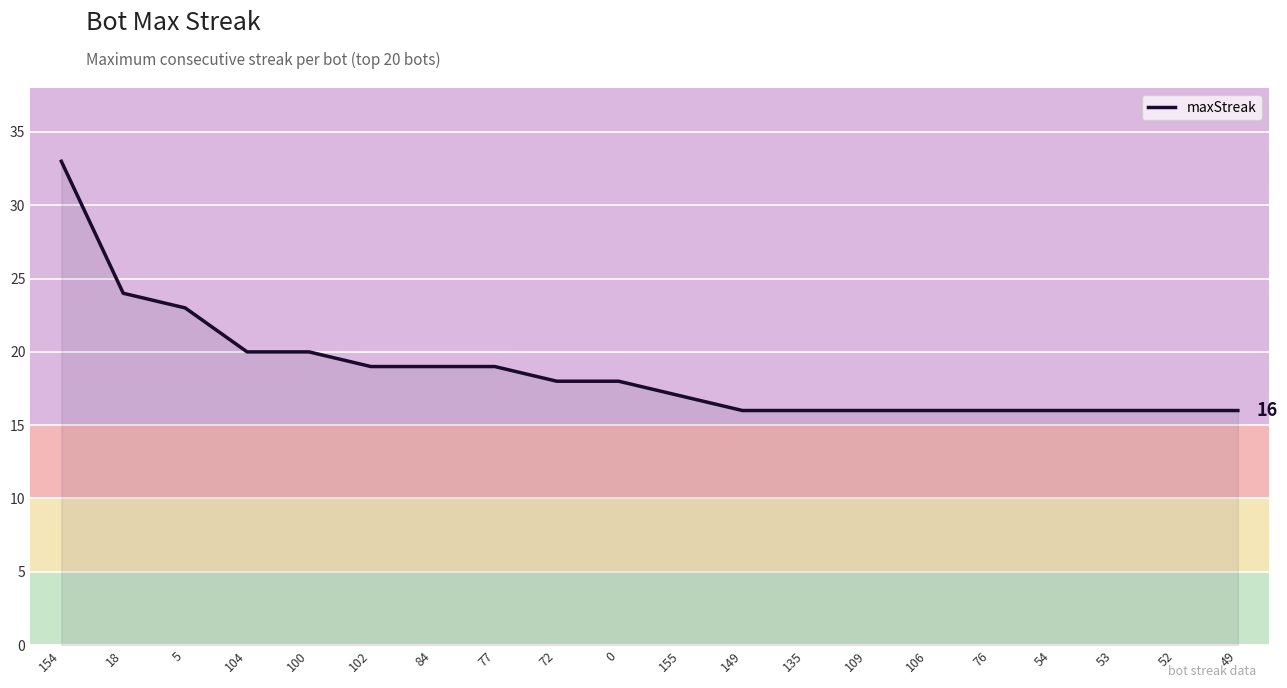

Does the chart display data point markers on the line(s)?

No